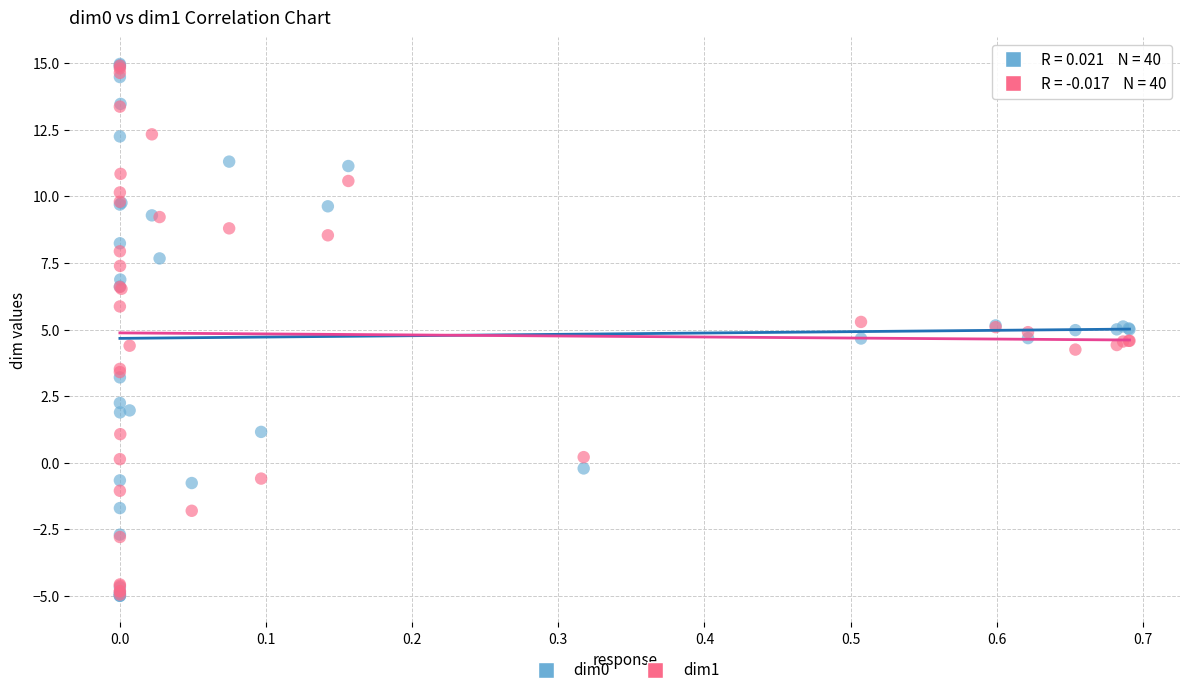

What are all the series names shown in the legend?

dim0, dim1